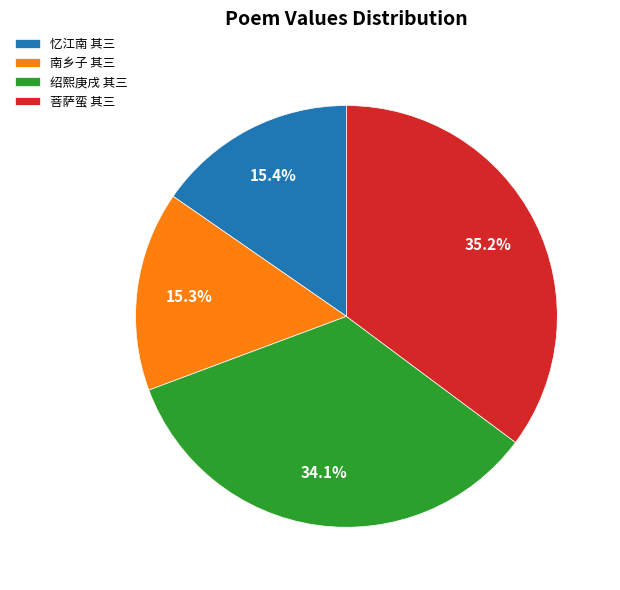

Which slice is the largest?

菩萨蛮 其三